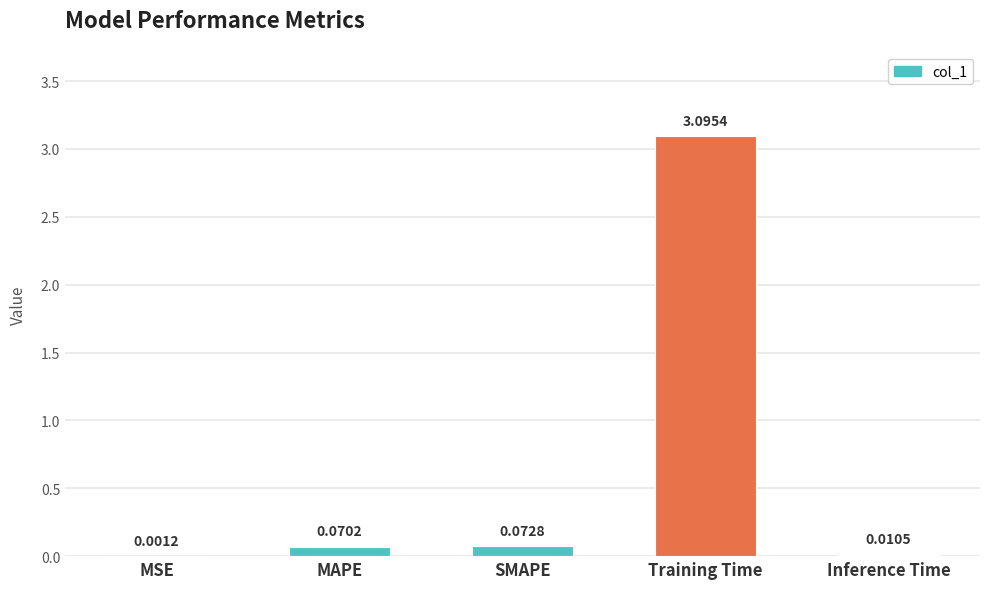

True or false: the data shows 5.2 at Training Time.

False